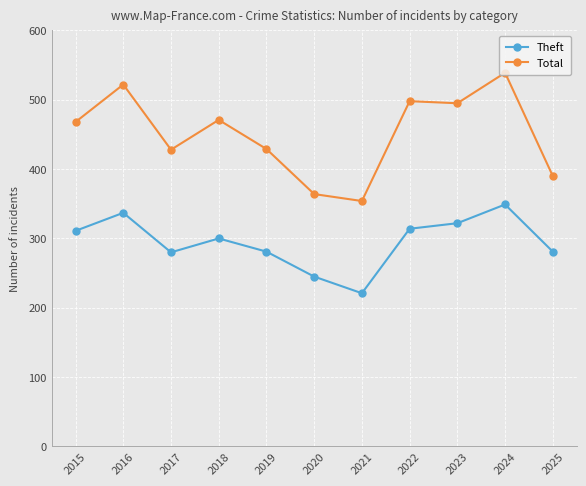

What is the average value of the Theft series?

295